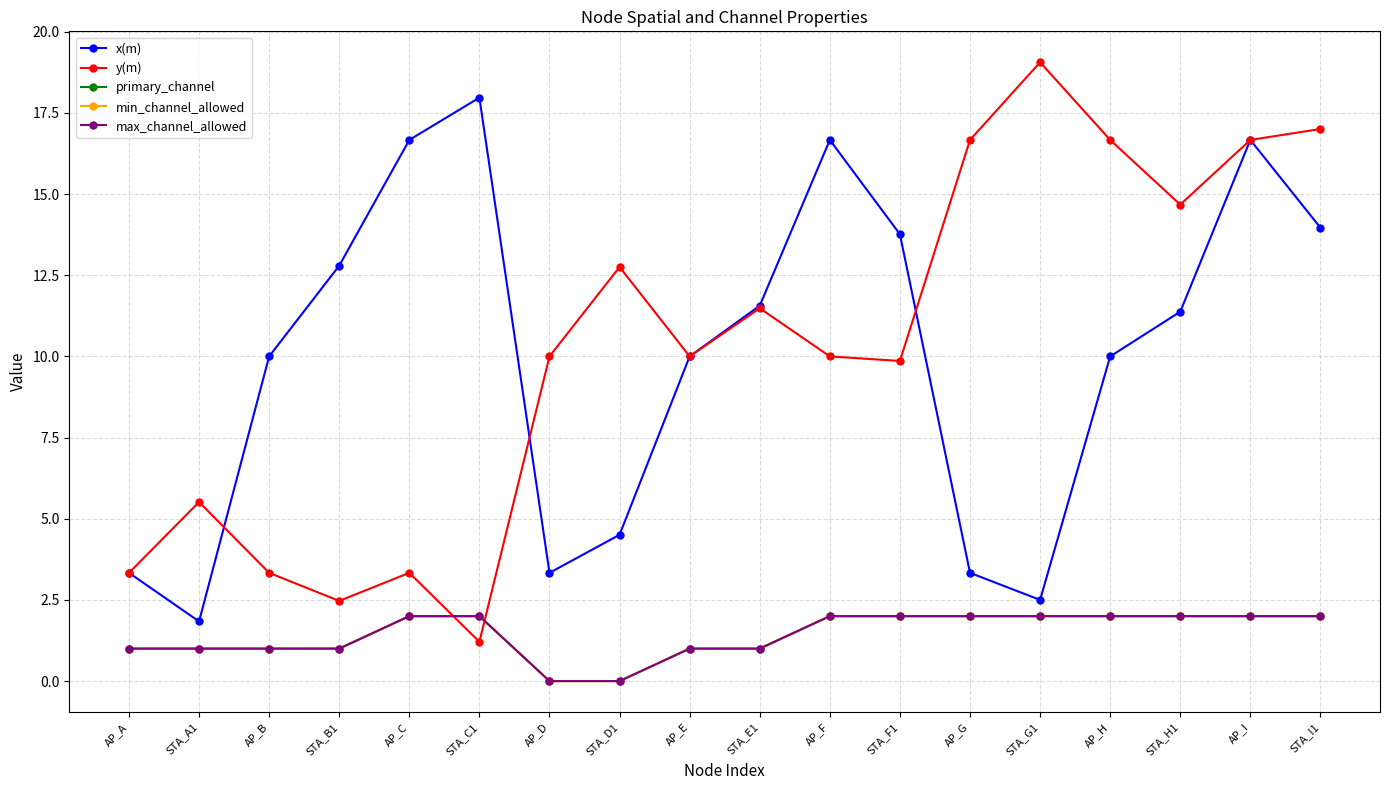

Which category has the lowest value across all series?

AP_D